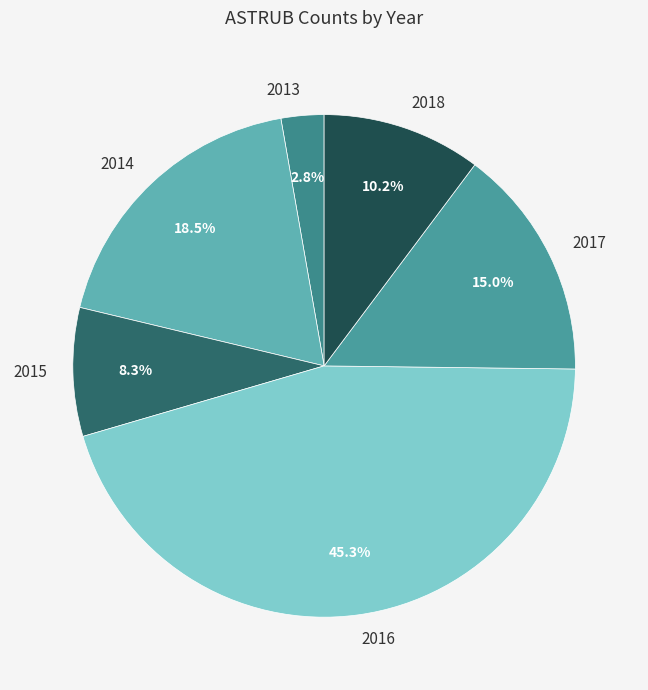

To the nearest percent, what is the average slice percentage?

17%